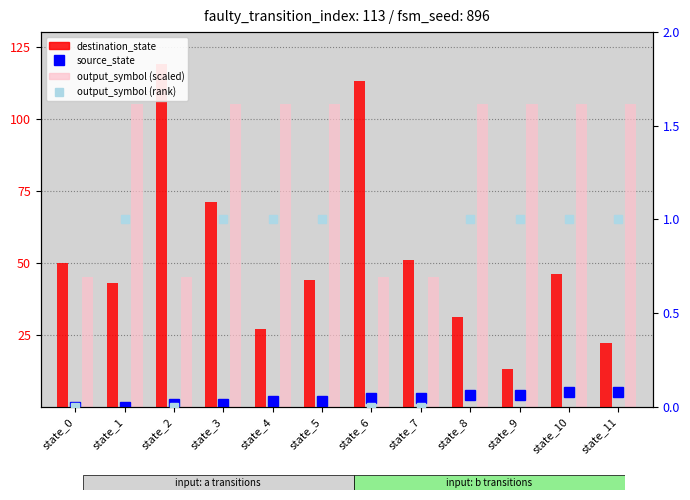

Reading right to left, transcribe all the data shown in this chart.

source_state: state_11=5	state_10=5	state_9=4	state_8=4	state_7=3	state_6=3	state_5=2	state_4=2	state_3=1	state_2=1	state_1=0	state_0=0
destination_state: state_11=22	state_10=46	state_9=13	state_8=31	state_7=51	state_6=113	state_5=44	state_4=27	state_3=71	state_2=119	state_1=43	state_0=50
output_symbol (scaled): state_11=105	state_10=105	state_9=105	state_8=105	state_7=45	state_6=45	state_5=105	state_4=105	state_3=105	state_2=45	state_1=105	state_0=45
output_symbol (rank): state_11=1	state_10=1	state_9=1	state_8=1	state_7=0	state_6=0	state_5=1	state_4=1	state_3=1	state_2=0	state_1=1	state_0=0